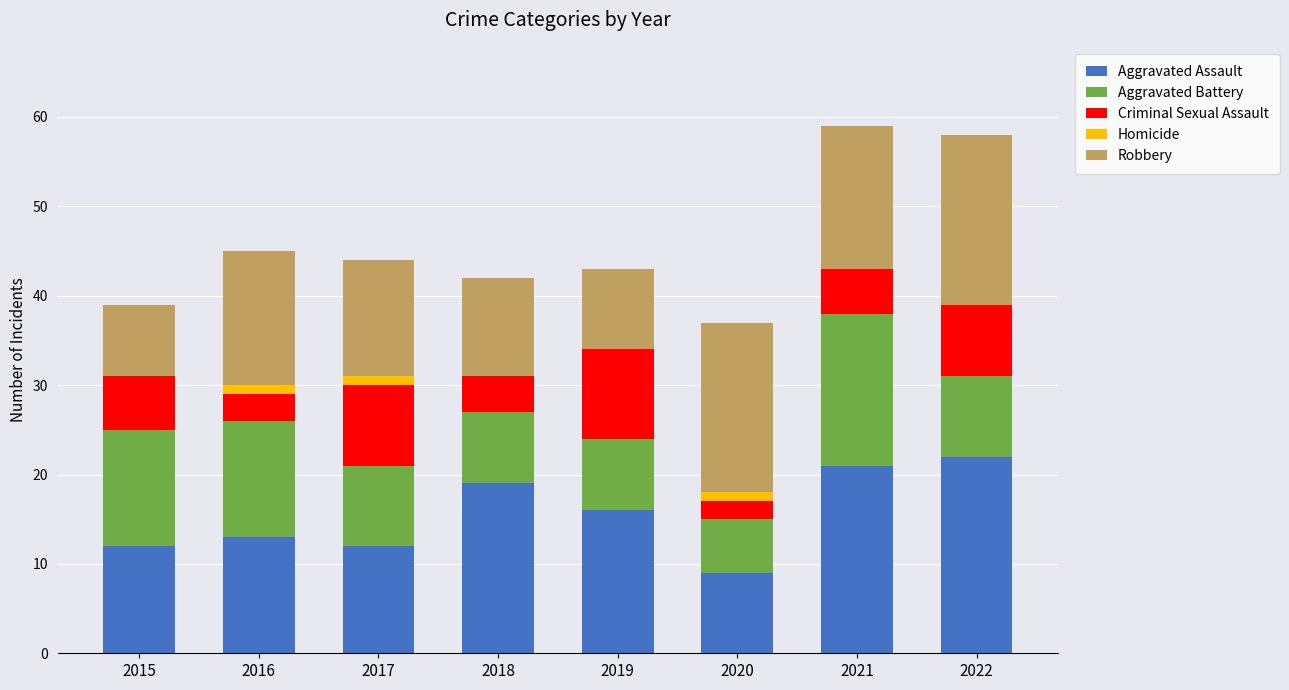

The Aggravated Assault series shows 37 at 2022. True or false?

False